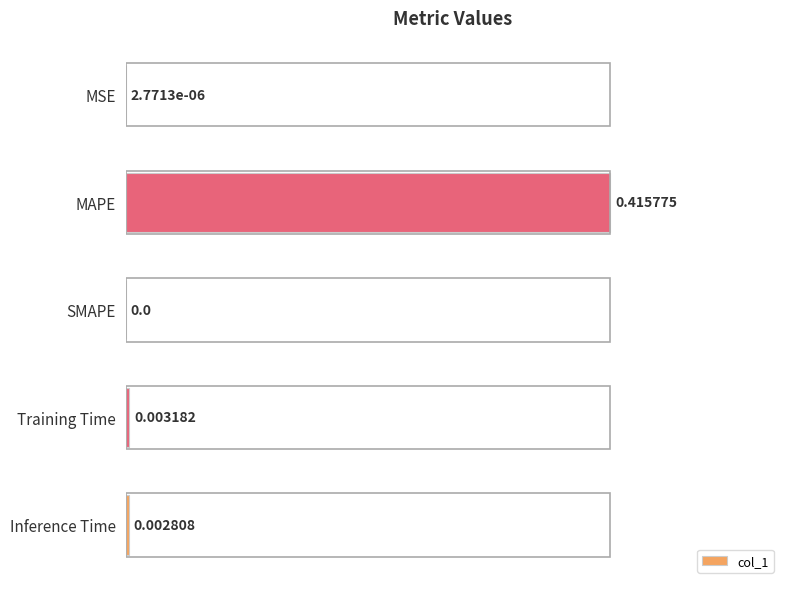

How many distinct data groups are displayed?

1